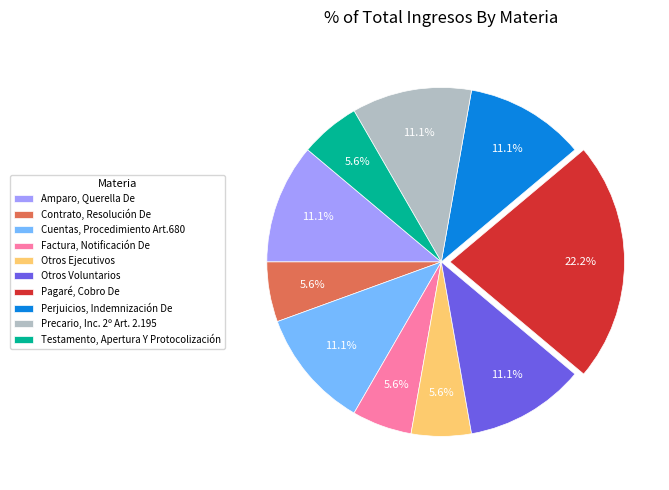

The Otros Voluntarios slice represents 11% of the pie. True or false?

True